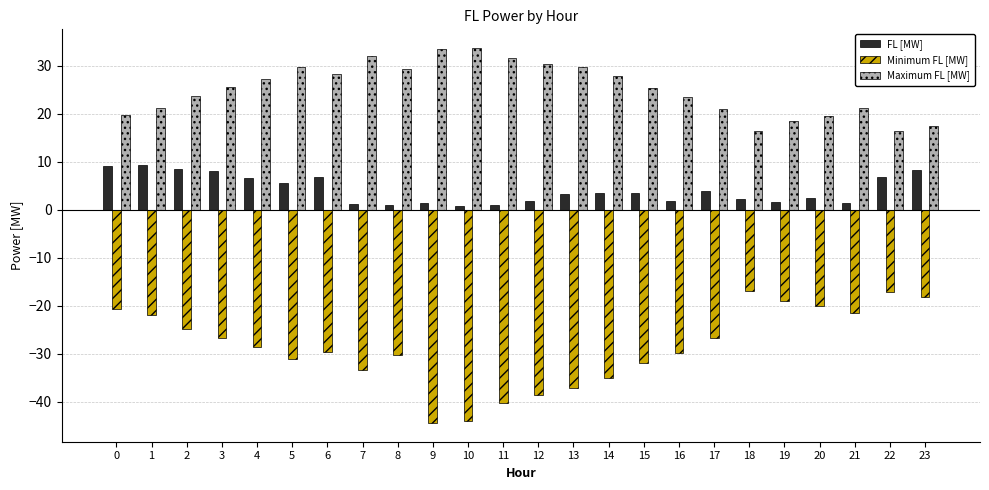

What is the total value across all series at 14?

-3.7